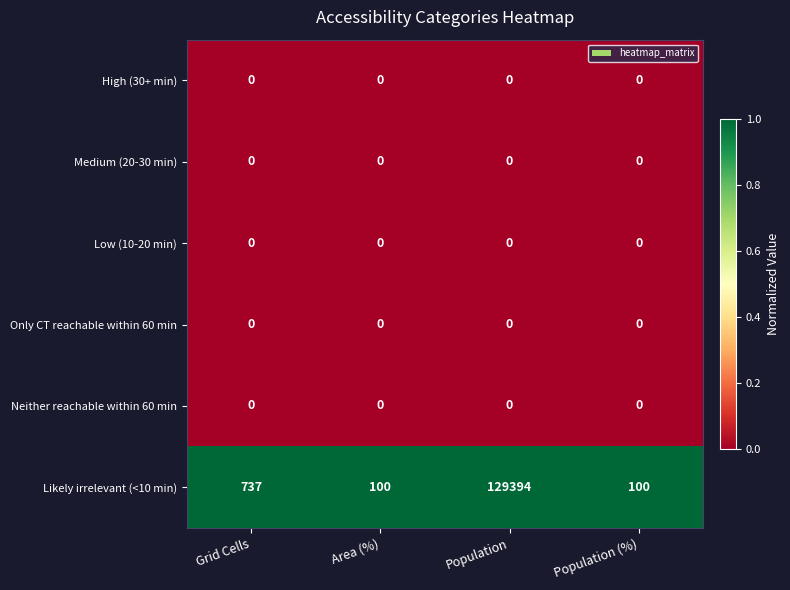

The value of Likely irrelevant (<10 min) at Area (%) is 165. True or false?

False